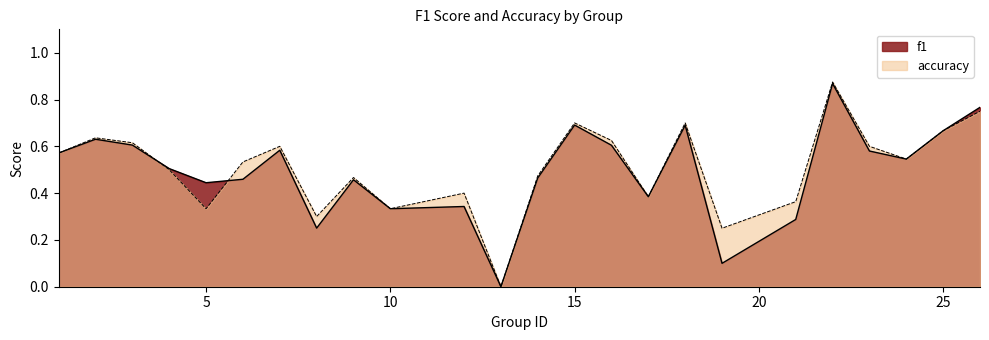

Does the chart have visible grid lines?

No